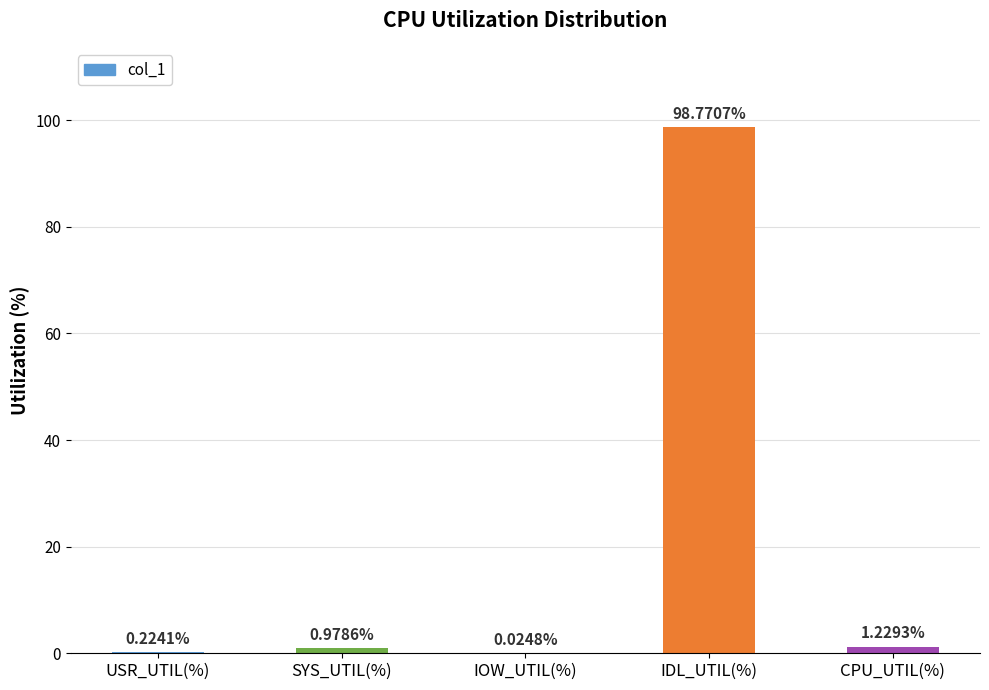

What is the change in value from IOW_UTIL(%) to CPU_UTIL(%)?

+1.2